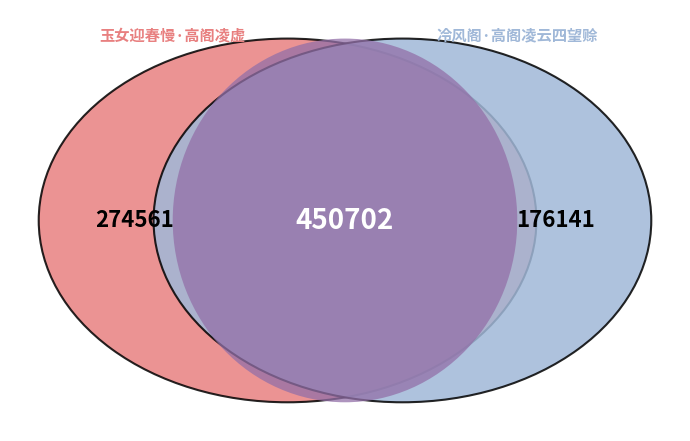

What is the majority slice?

玉女迎春慢·高阁凌虚